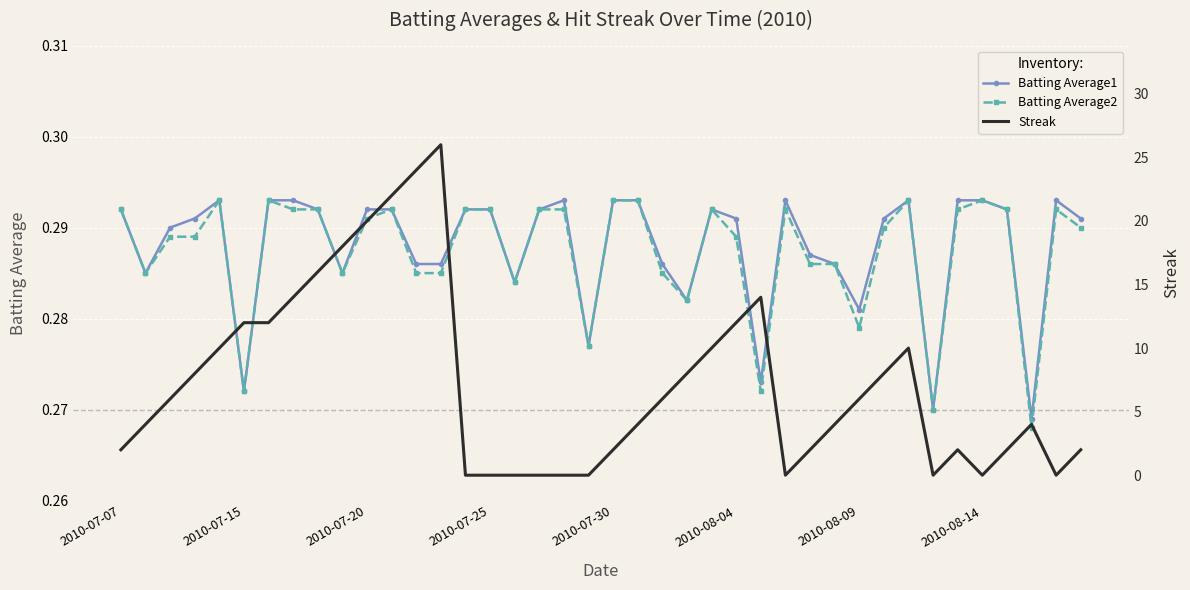

What is the approximate value of Batting Average2 at 24?

0.3